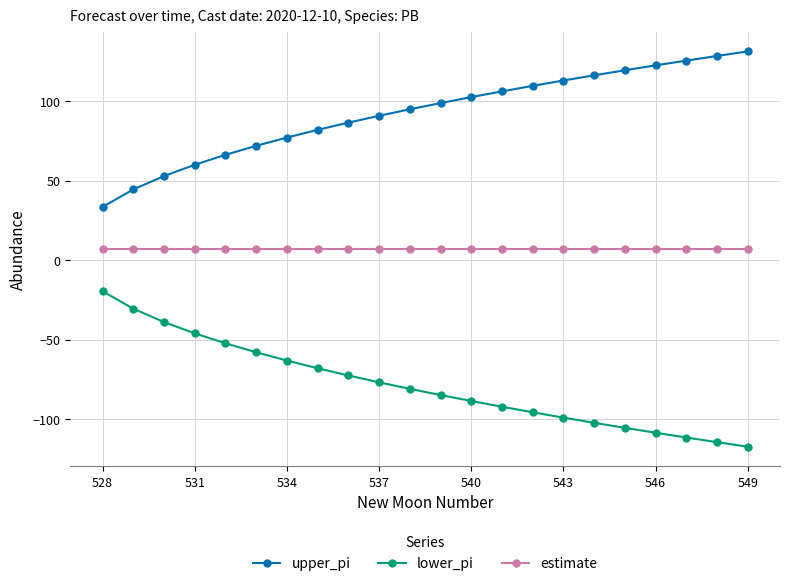

What is the value of the upper_pi point at the 2nd from the left?

44.5